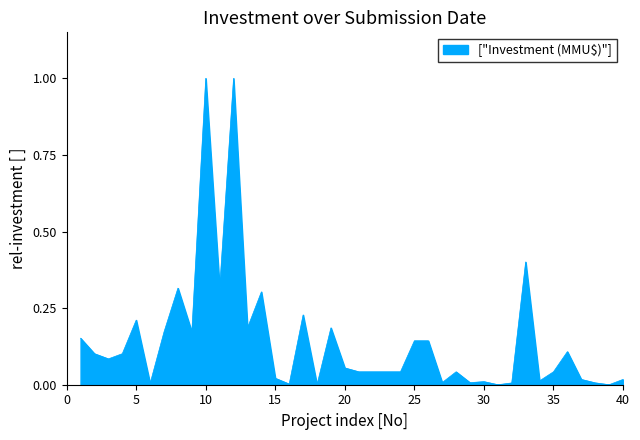

How many distinct data groups are displayed?

1